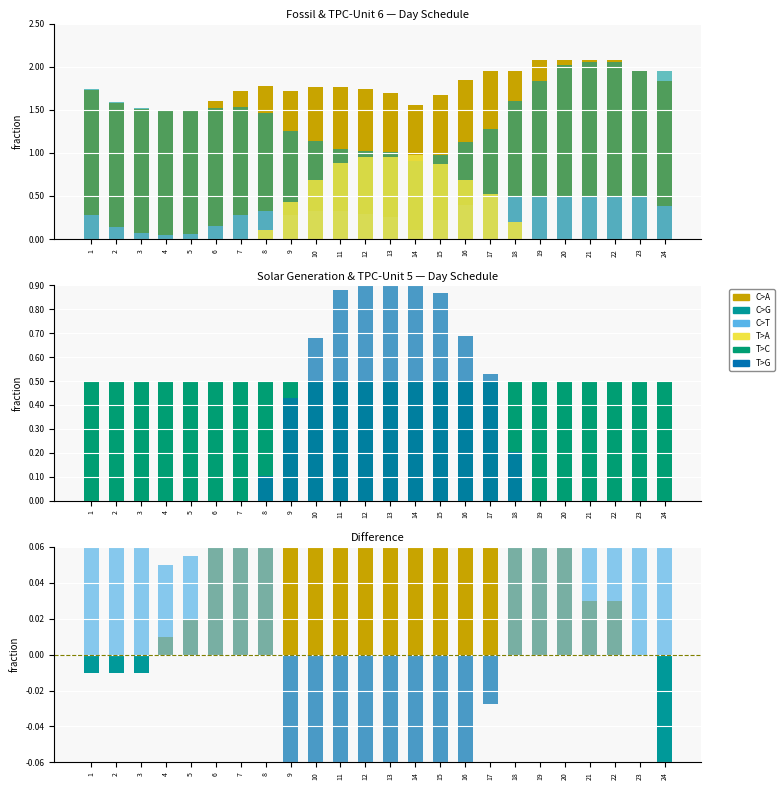

At which category is the sum across all series the highest?

12